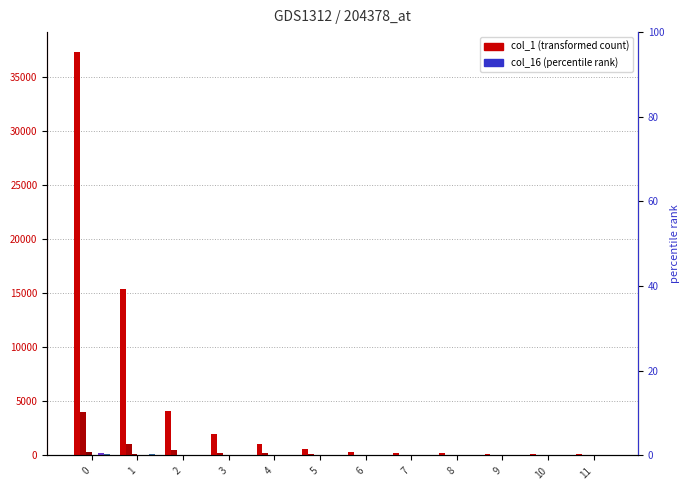

The value of col_19 at 2 is 5. True or false?

False